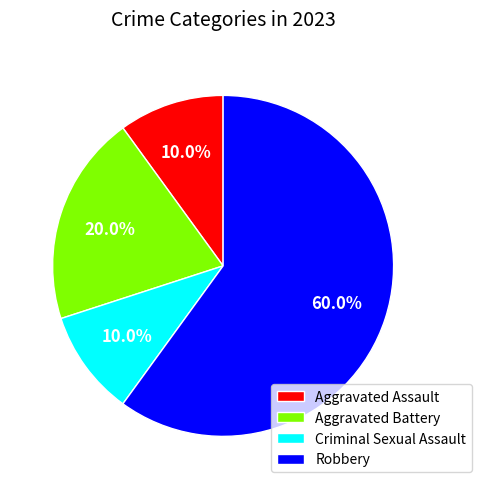

Which slice is the largest?

Robbery